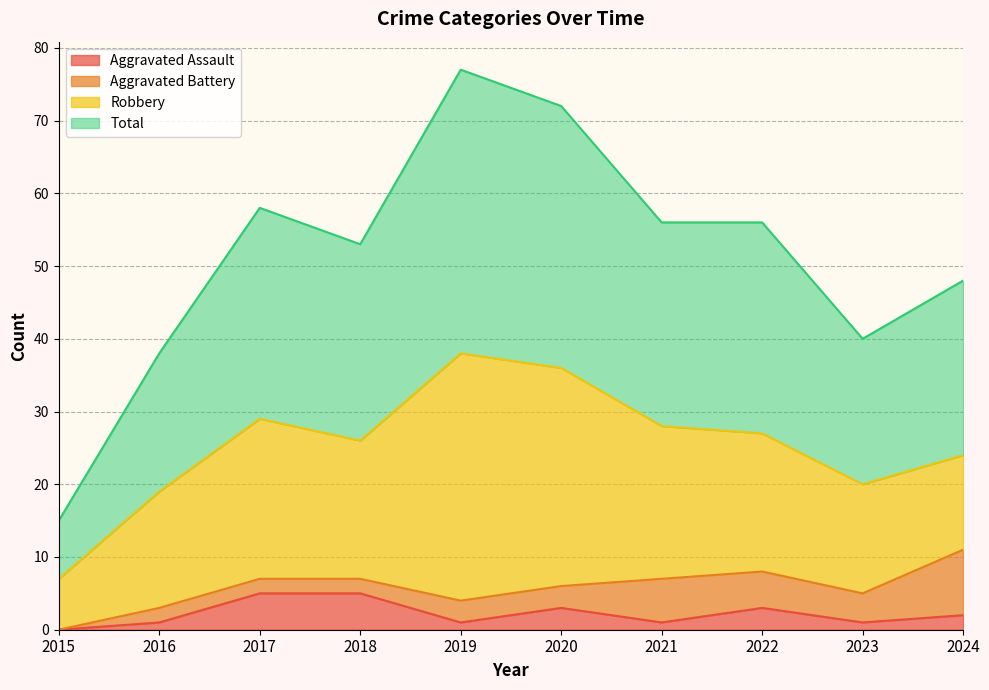

In Aggravated Assault, how many points are higher than both neighbors (excluding endpoints)?

2